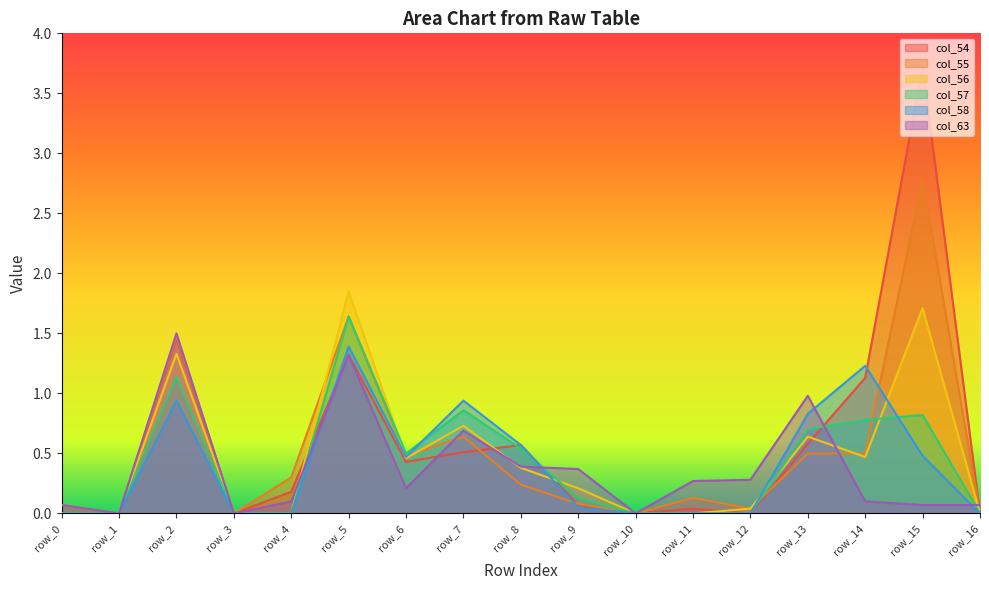

How many categories are shown in the chart?

17